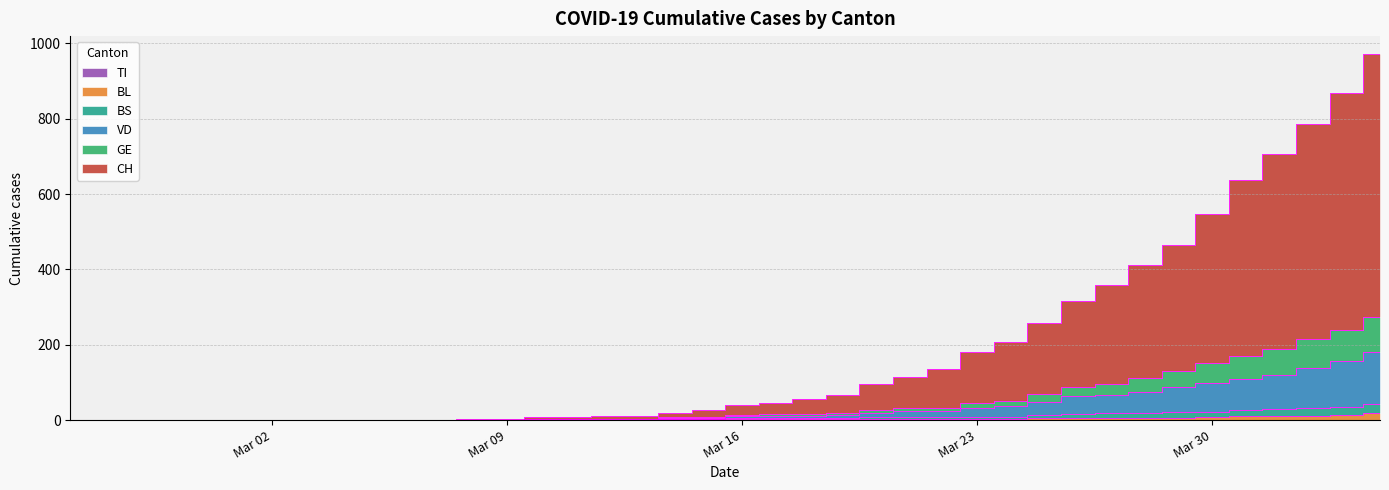

True or false: VD has more than 1 interior local peaks.

False